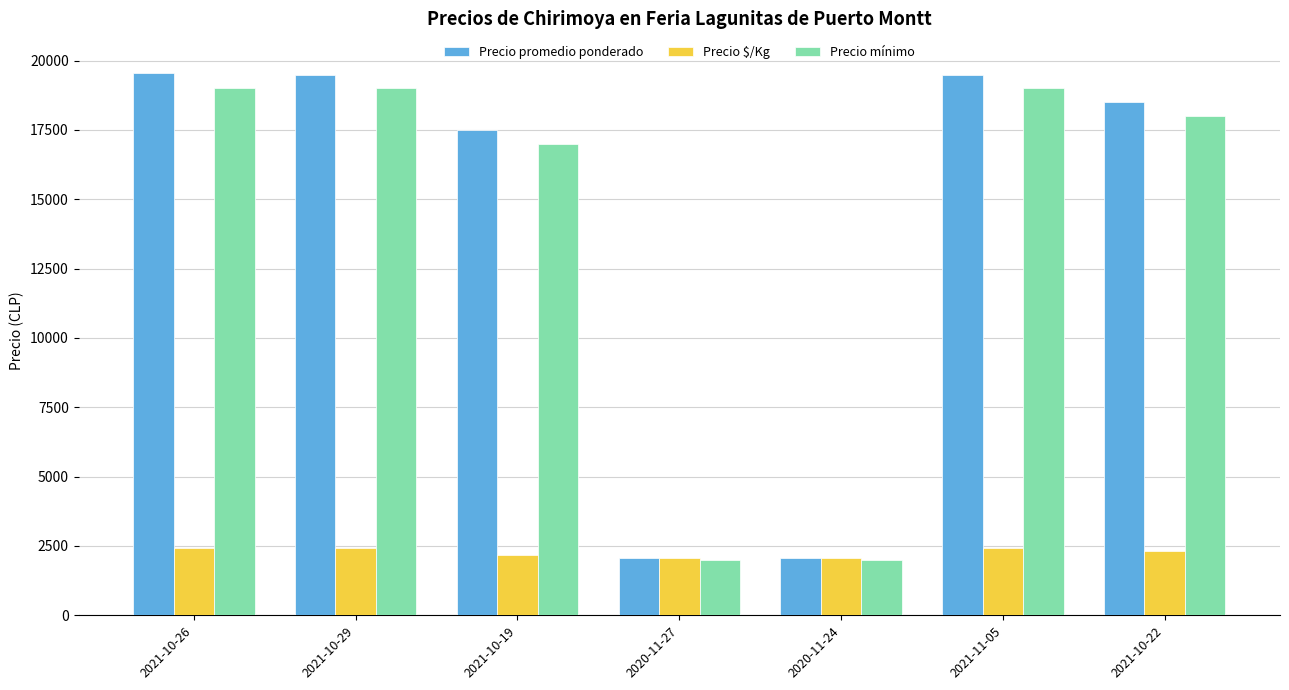

How many groups of bars are there?

7